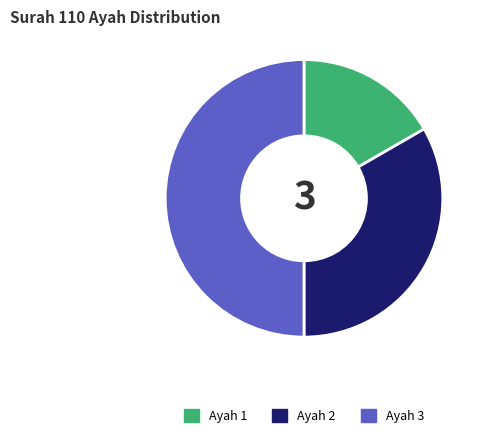

Rank the categories by value from lowest to highest.

Ayah 1, Ayah 2, Ayah 3